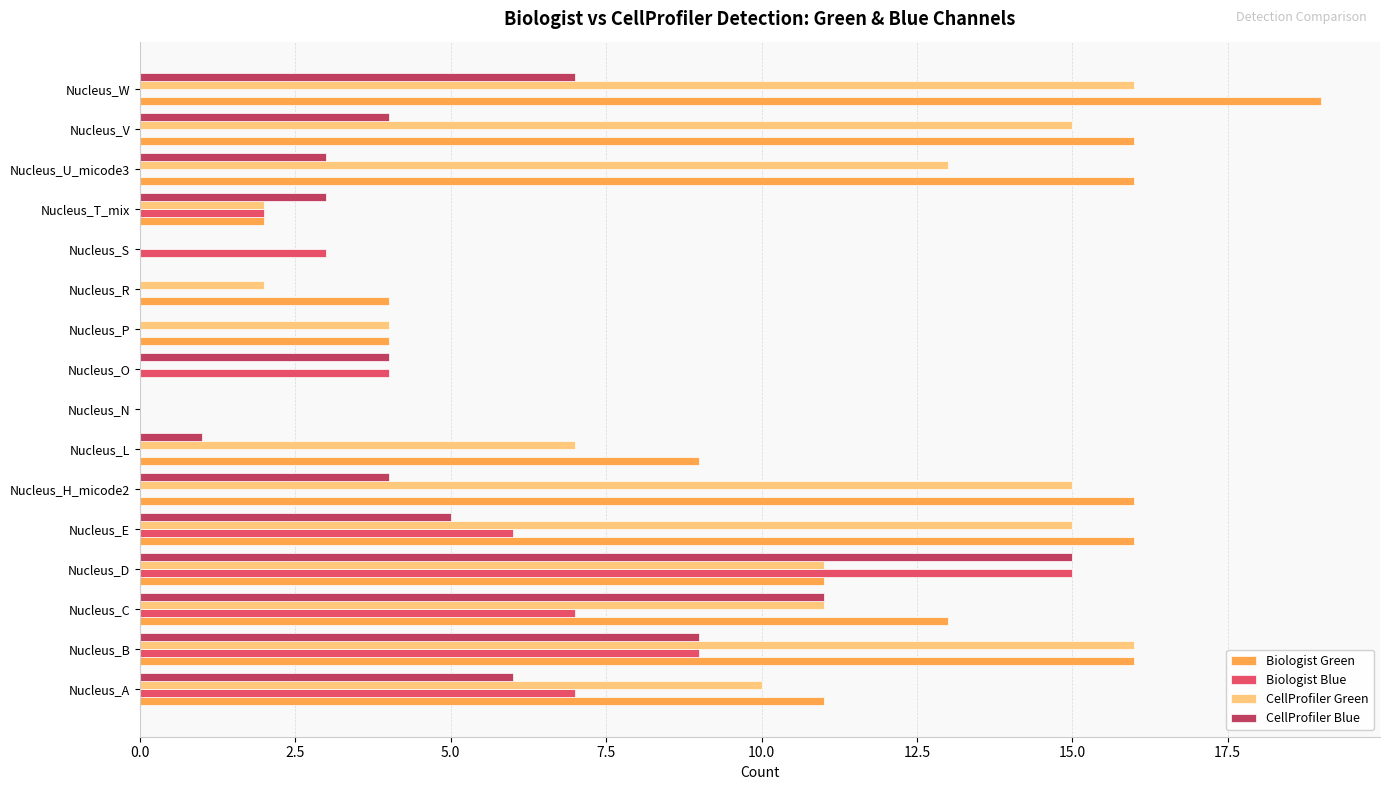

What is the sum of all CellProfiler Green values?

137